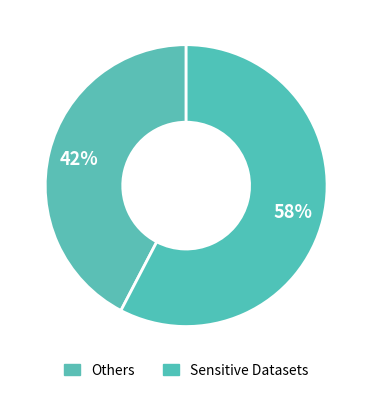

Count the number of slices in the pie.

2